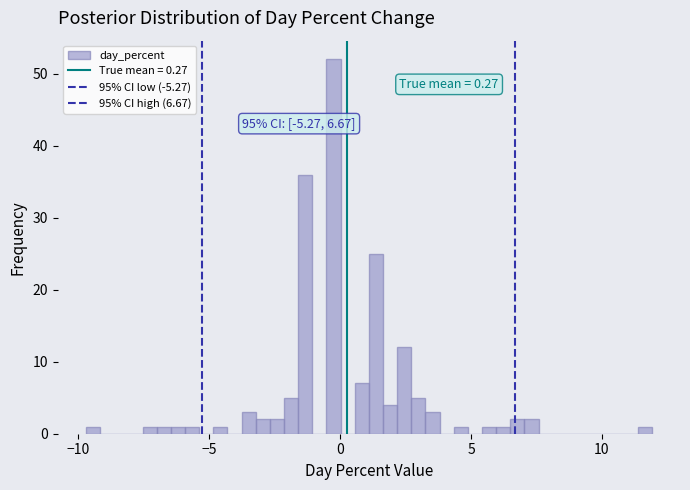

Read against the x-axis, roughly where is the centre of the tallest bar?

0.0